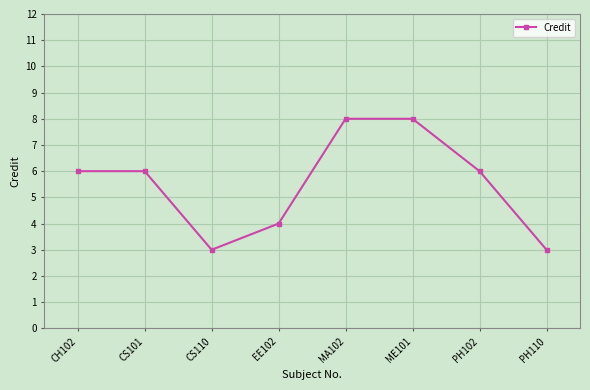

What is the label of the 4th point from the right?

MA102